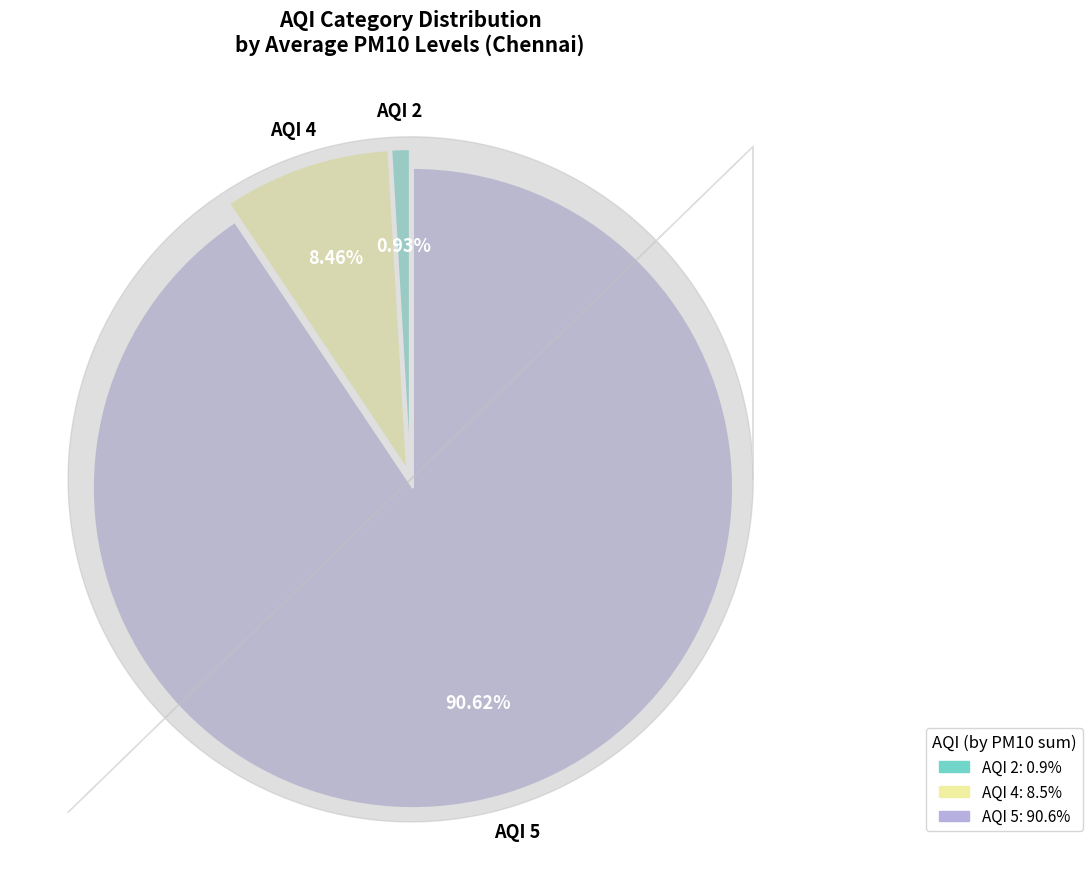

How many segments does this pie chart have?

3